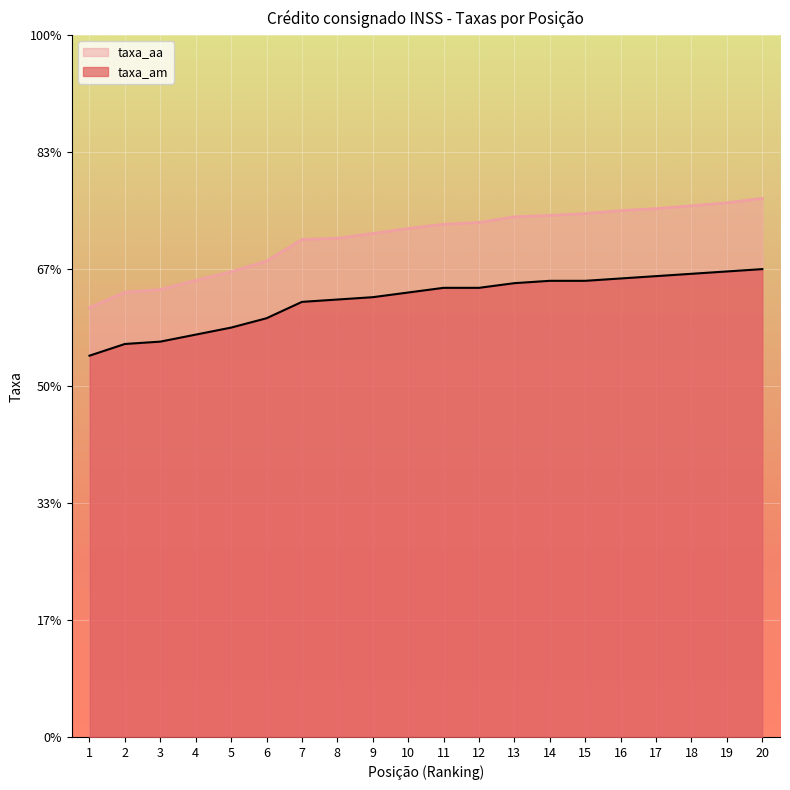

Between 8 and 20, which series saw the biggest shift?

taxa_aa